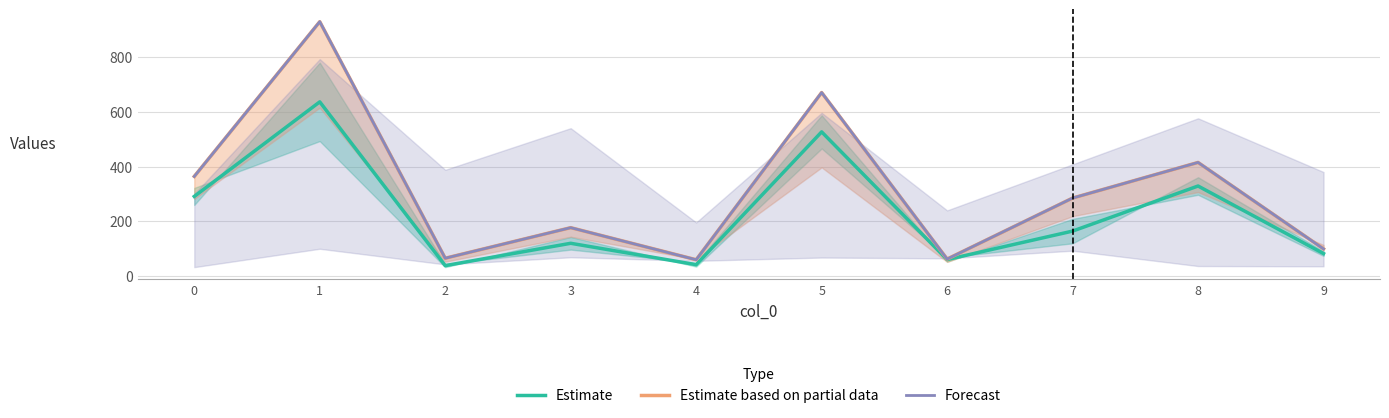

In Estimate based on partial data, how many points are higher than both neighbors (excluding endpoints)?

4